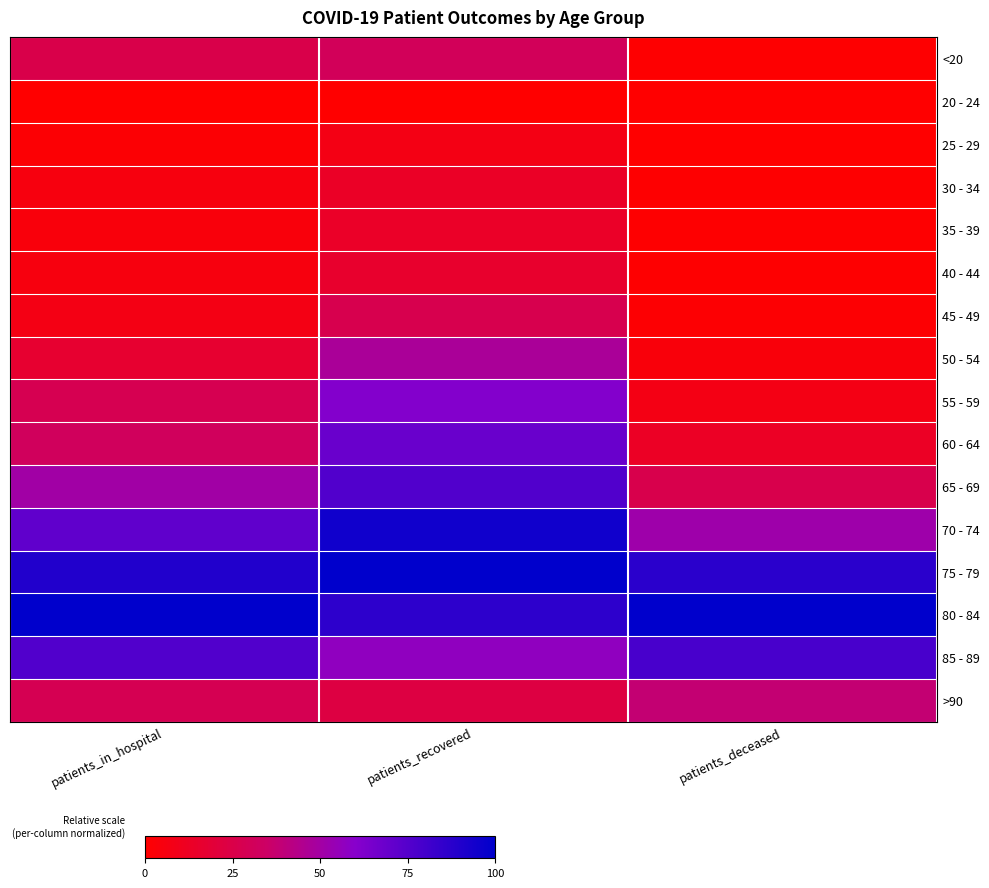

How many data points does each series have?

3